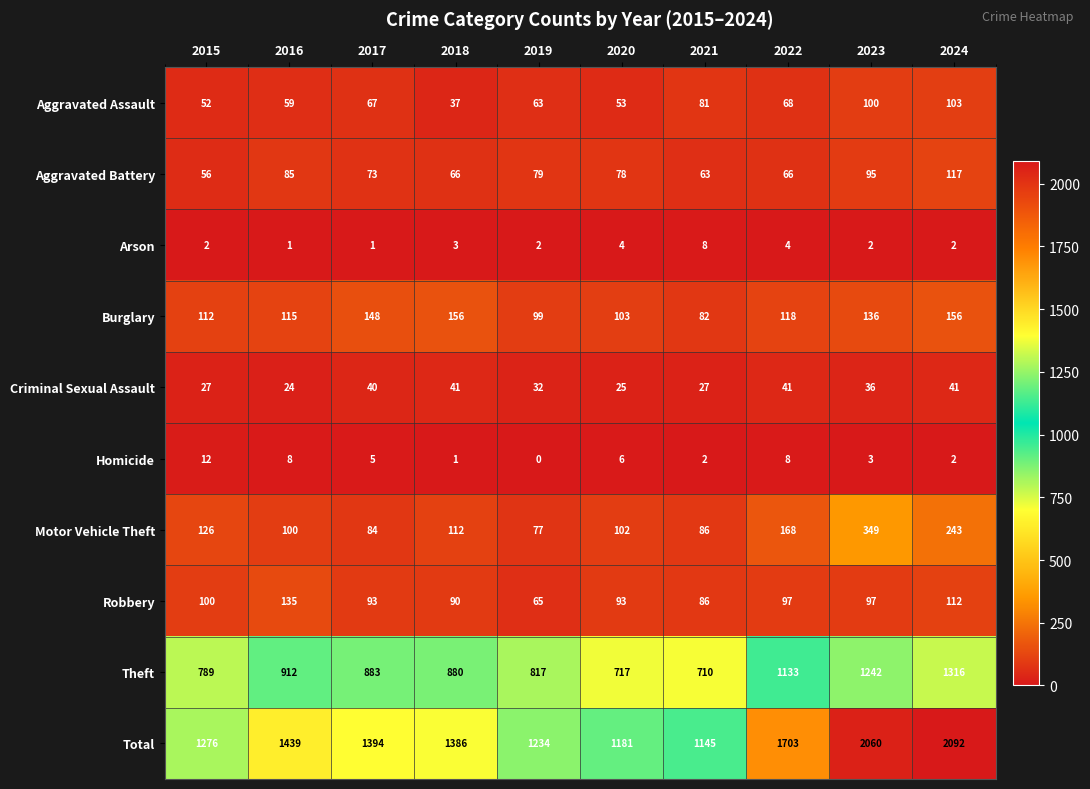

At how many categories does at least one series exceed 677?

10